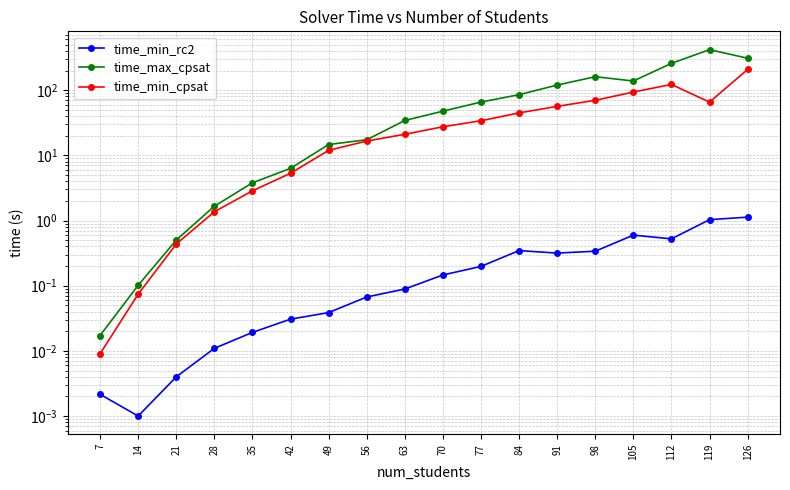

What are all the series names shown in the legend?

time_min_rc2, time_max_cpsat, time_min_cpsat